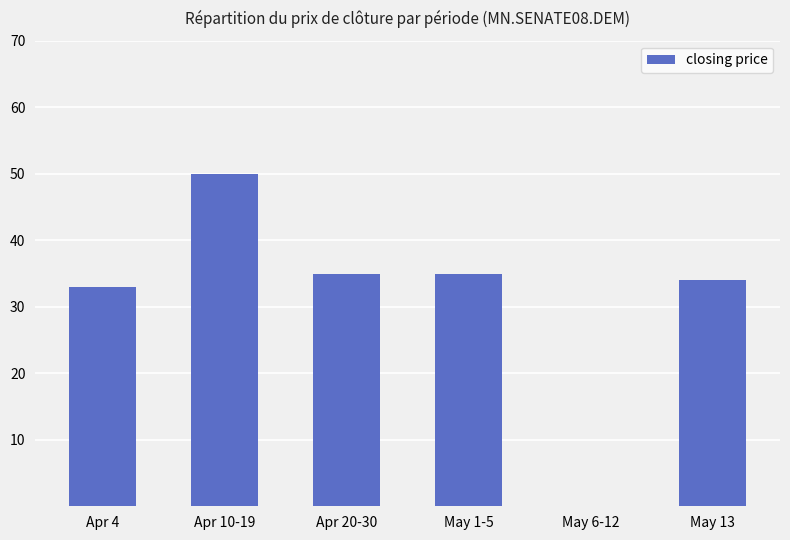

What is the ratio of the value at May 1-5 to the value at Apr 10-19?

0.7